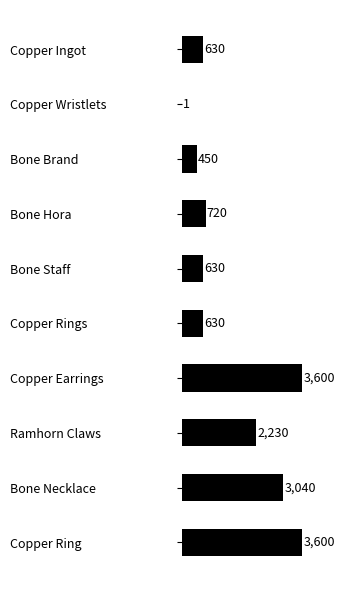

The chart shows a value of 6352 at Copper Ring. True or false?

False